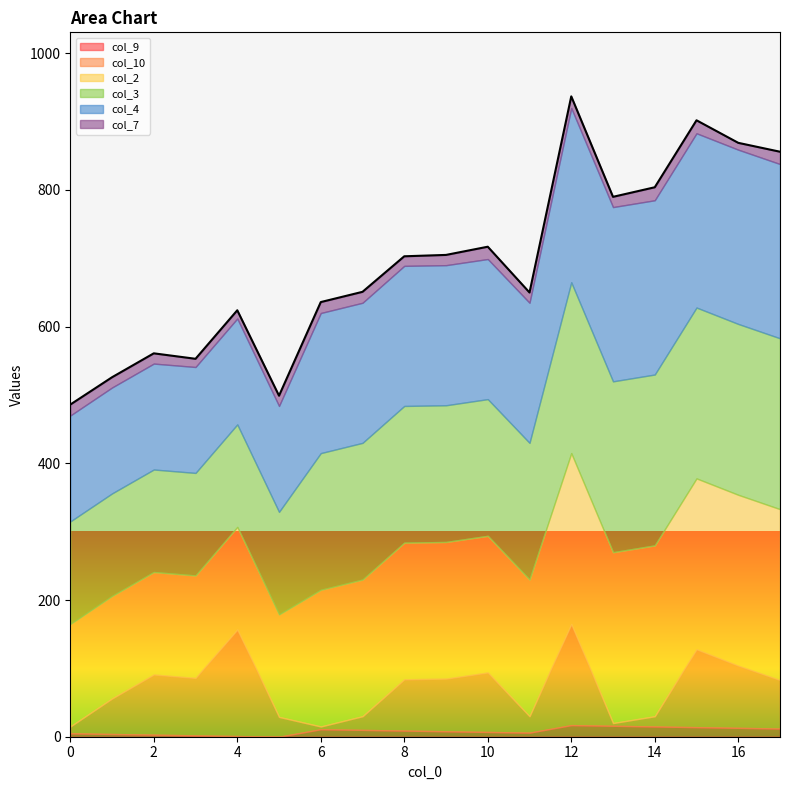

Does the chart display data point markers on the line(s)?

No